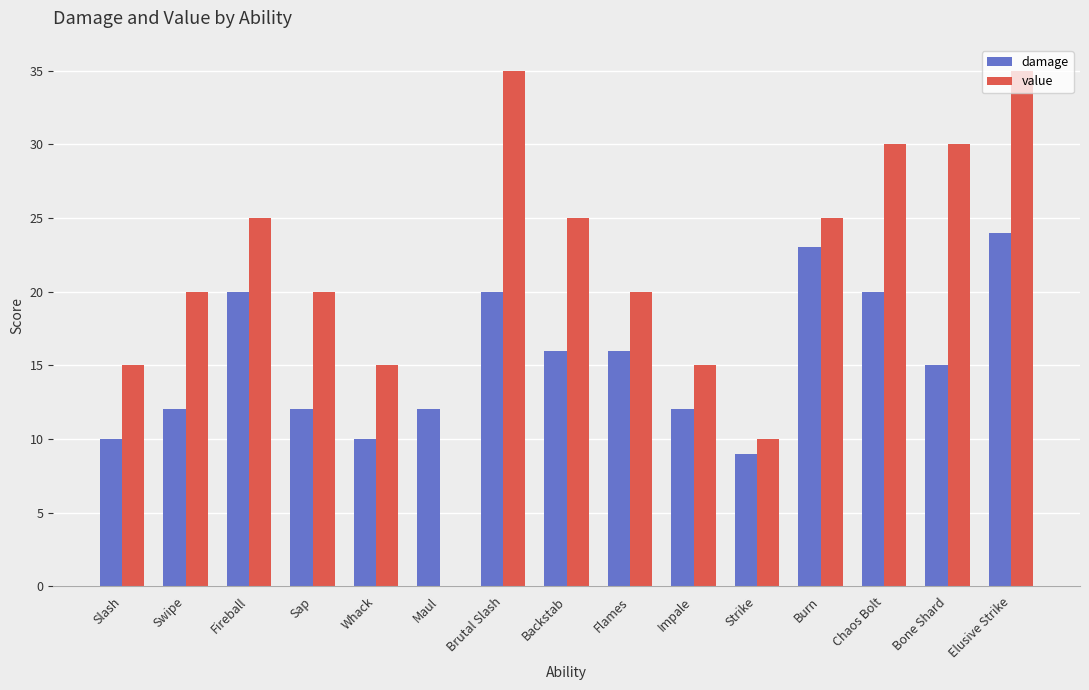

What value does the damage series have at Whack, to the nearest 5?

10